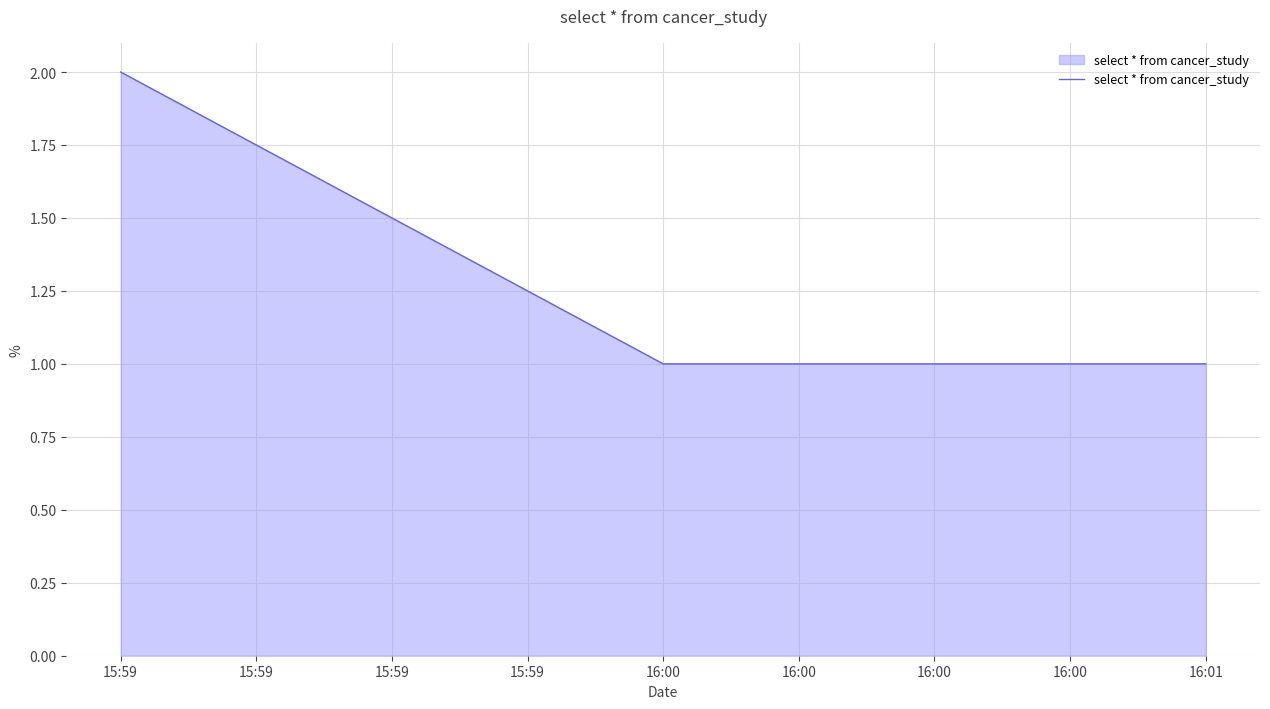

Does the chart display data point markers on the line(s)?

No